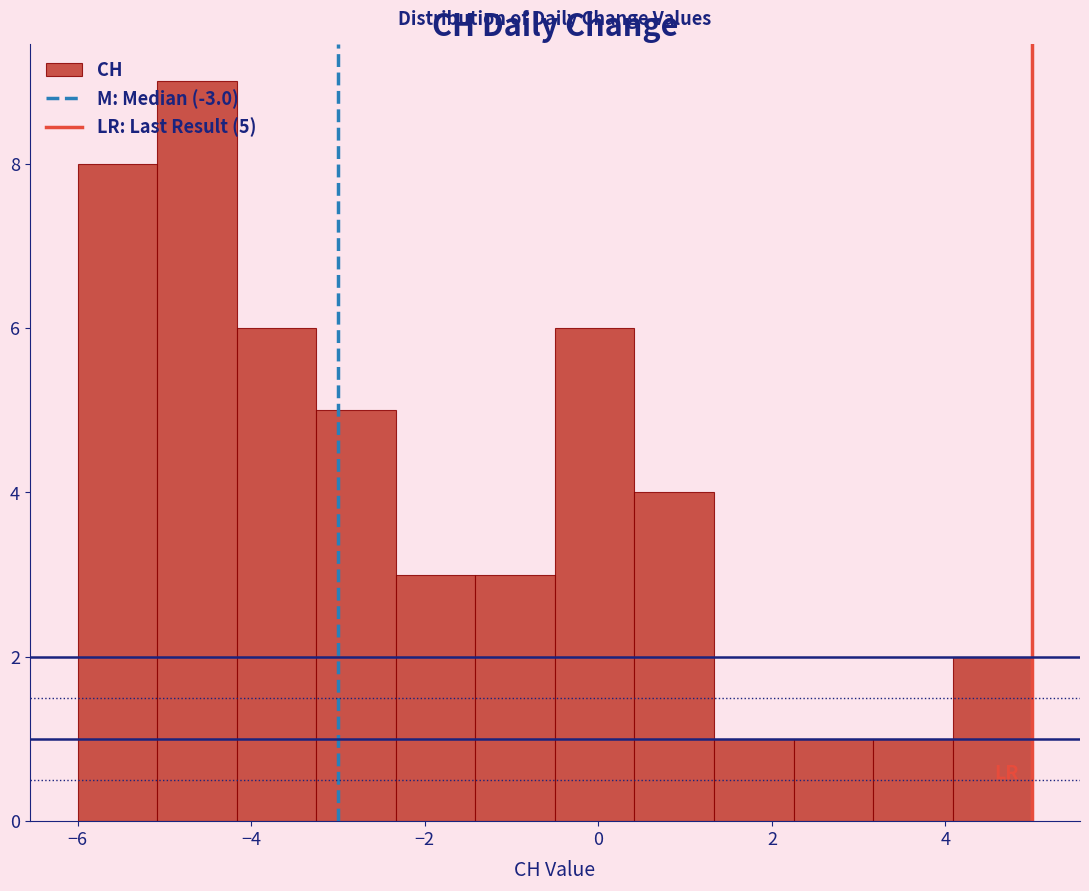

Over which range of the x-axis is the bar tallest?

-5.0 to -4.2